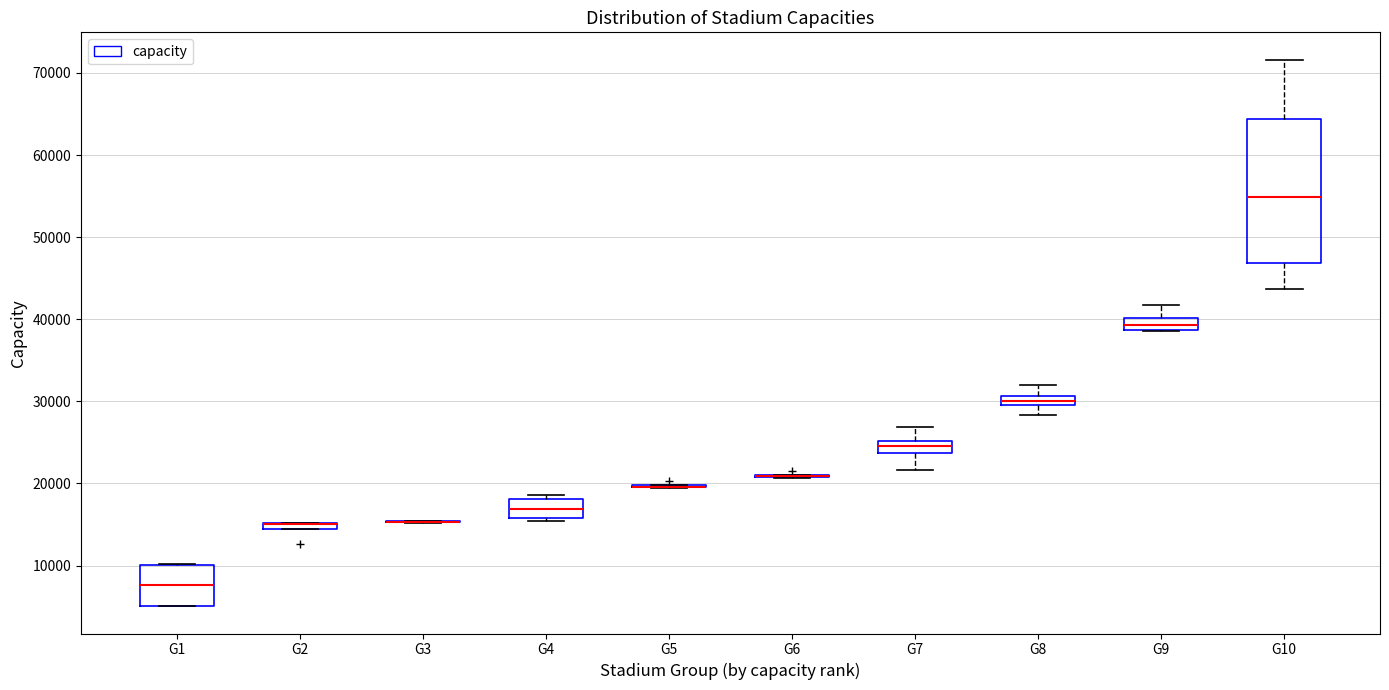

Which box is the tallest, from its lower edge to its upper edge?

G10